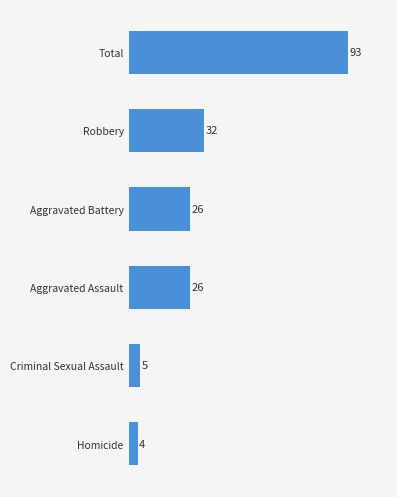

What is the sum of the values at Homicide and Robbery?

36